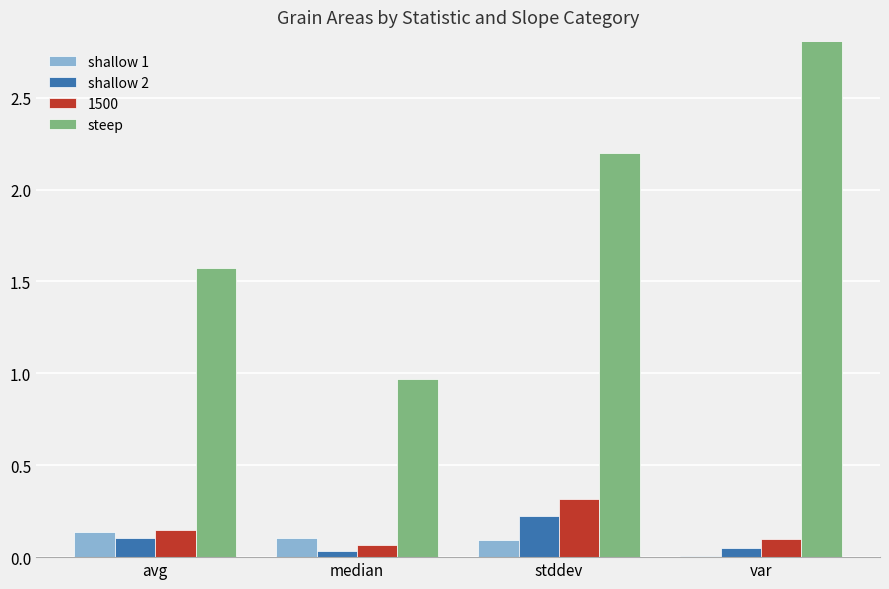

Which category has the highest value in the steep series?

var